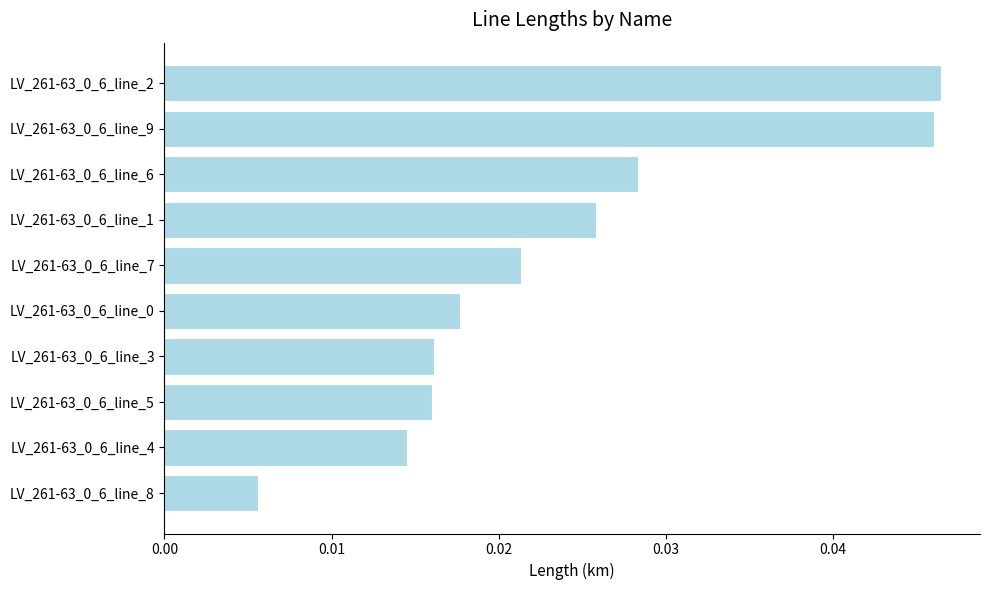

Are the bars horizontal?

Yes